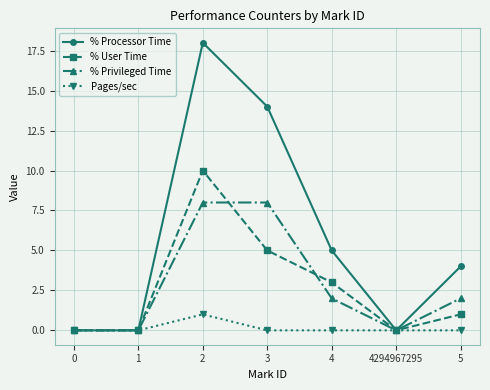

True or false: % User Time has a value of 6 at 4294967295.

False